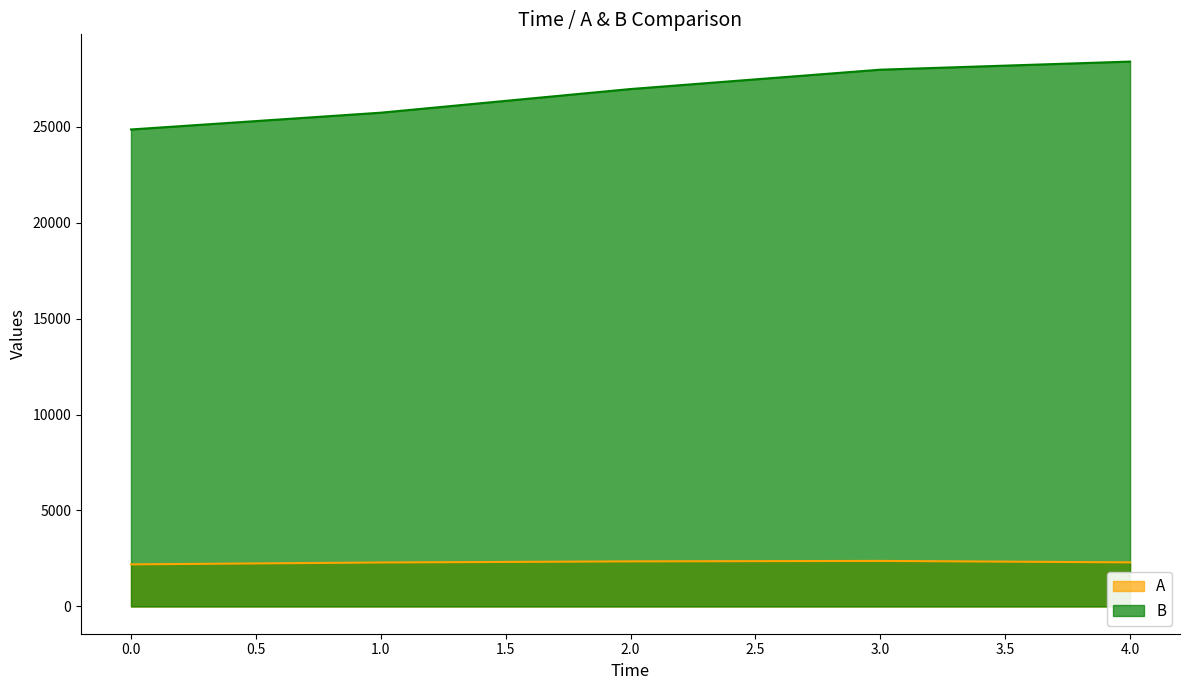

Rank the categories by B value from highest to lowest.

4.0, 3.0, 2.0, 1.0, 0.0